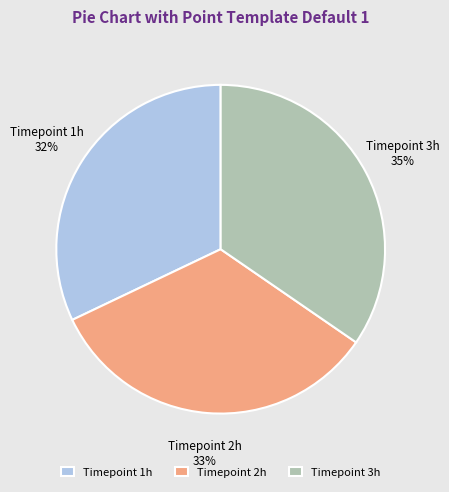

How many slices are in this pie chart?

3